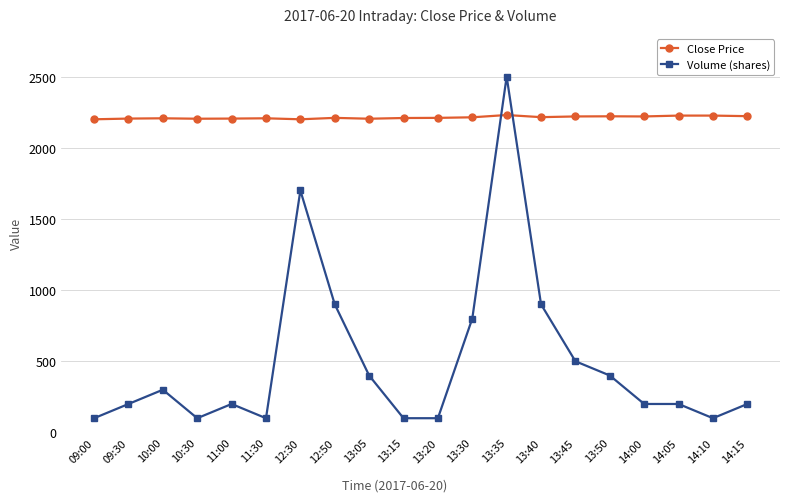

What is the sum of all Close Price values?

44255